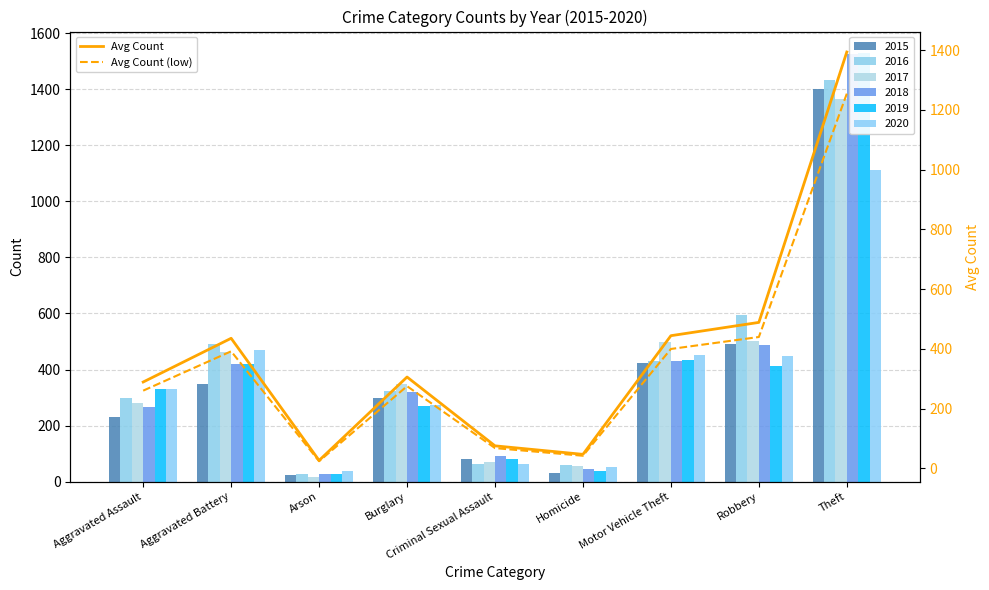

Rank the categories by Avg Count (low) value from lowest to highest.

Arson, Homicide, Criminal Sexual Assault, Aggravated Assault, Burglary, Aggravated Battery, Motor Vehicle Theft, Robbery, Theft